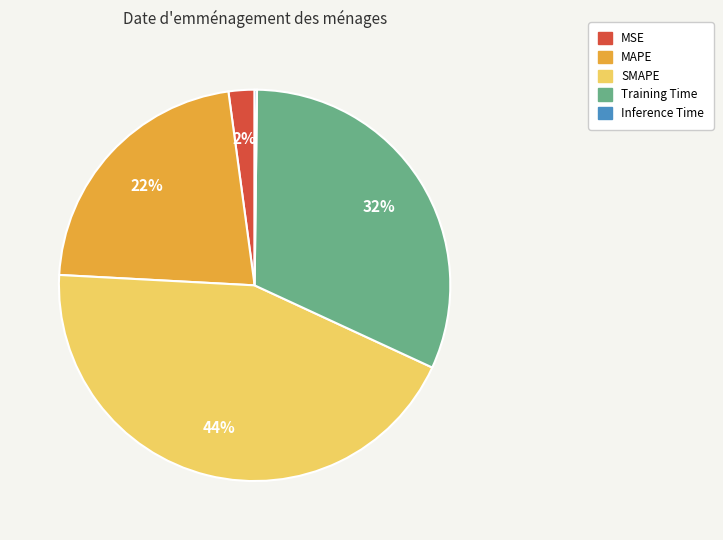

Is Training Time the majority of the pie?

No